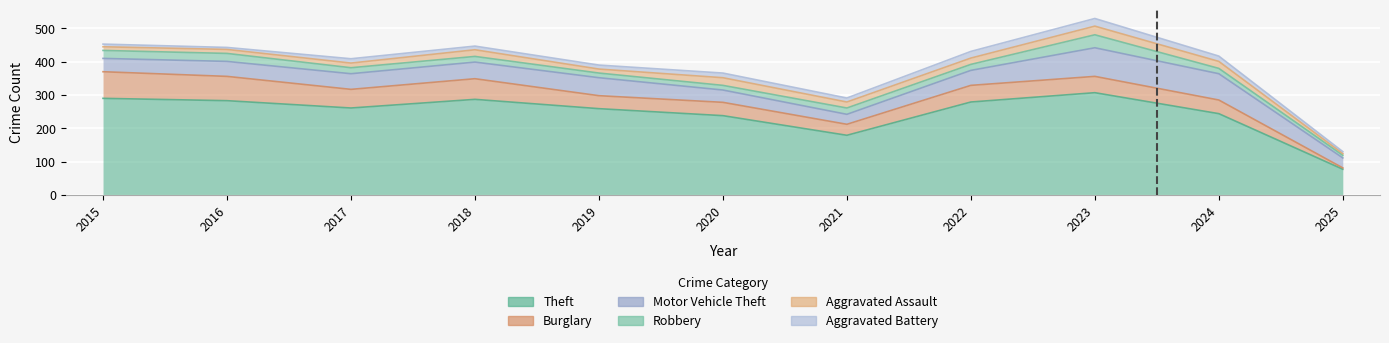

Count the number of data series in this chart.

6